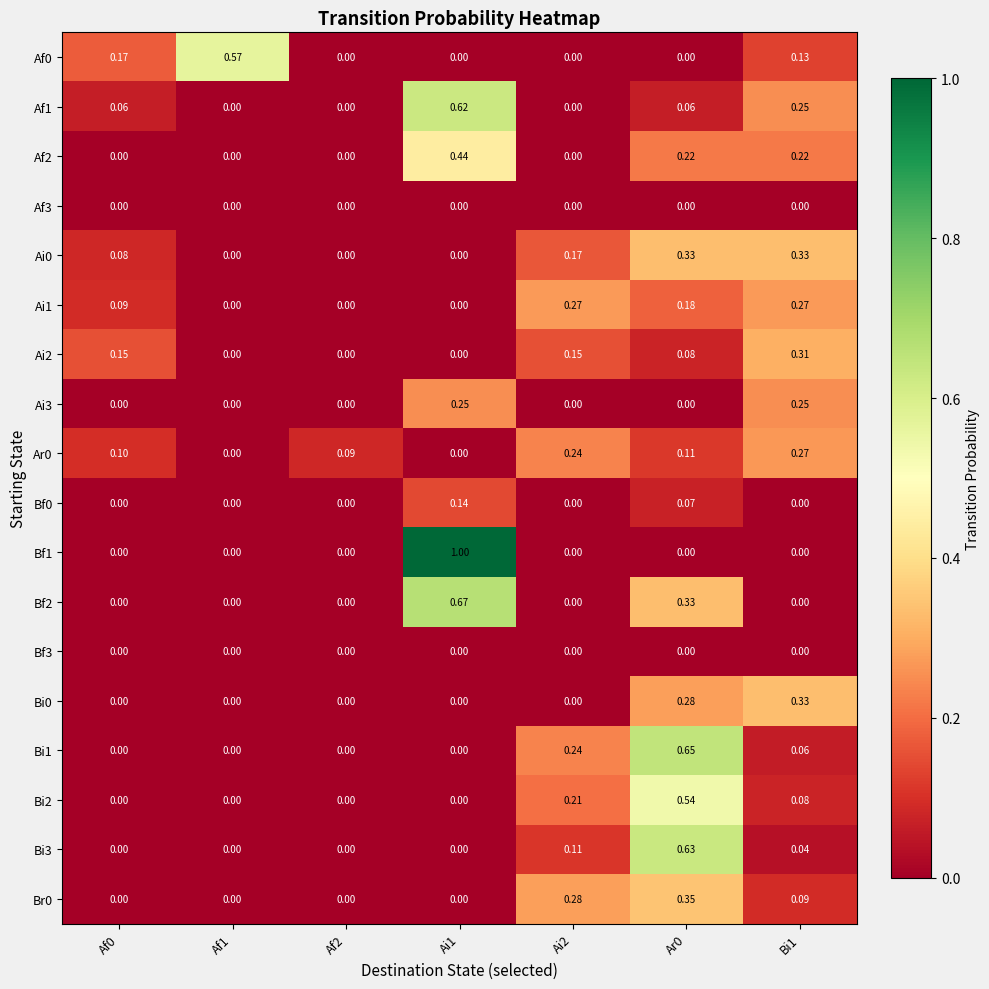

Is the value of Bi1 at Bi1 greater than the value of Bi2 at Af2?

Yes